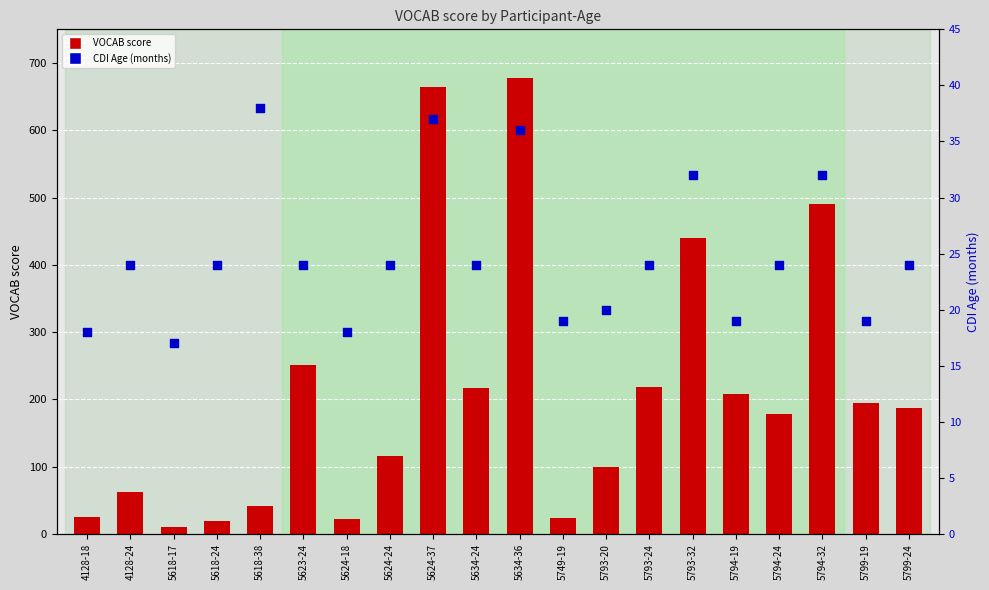

What are all the series names shown in the legend?

VOCAB score, CDI Age (months)